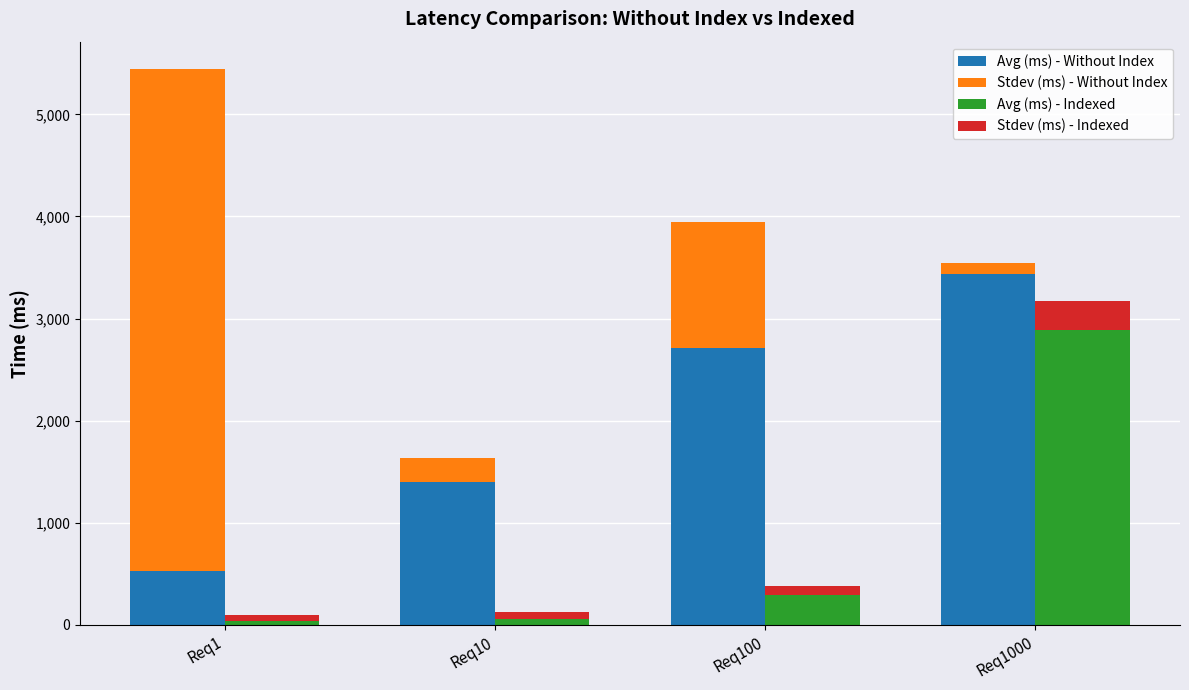

True or false: Avg (ms) - Without Index has a value of 2710.0 at Req100.

True